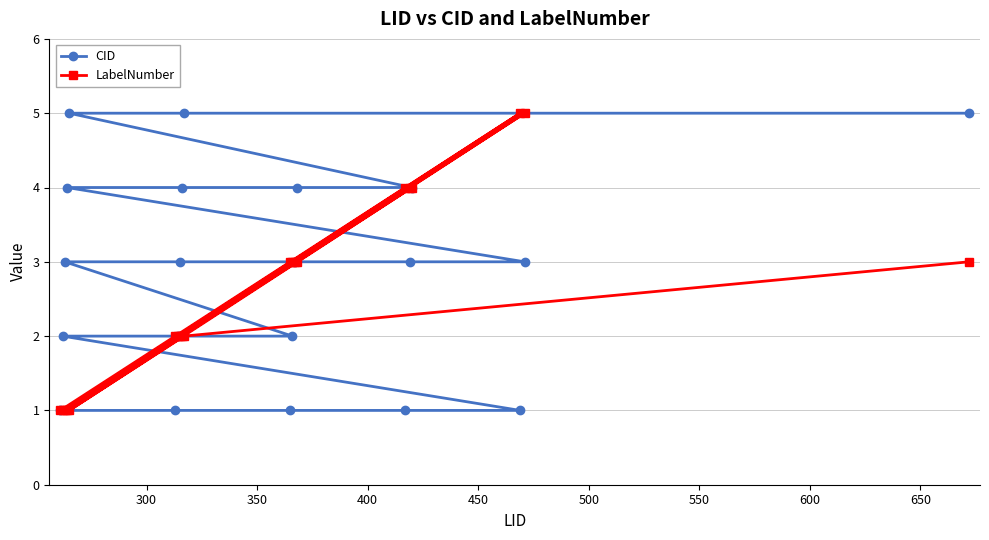

Rank the series by their average value, from highest to lowest.

CID, LabelNumber